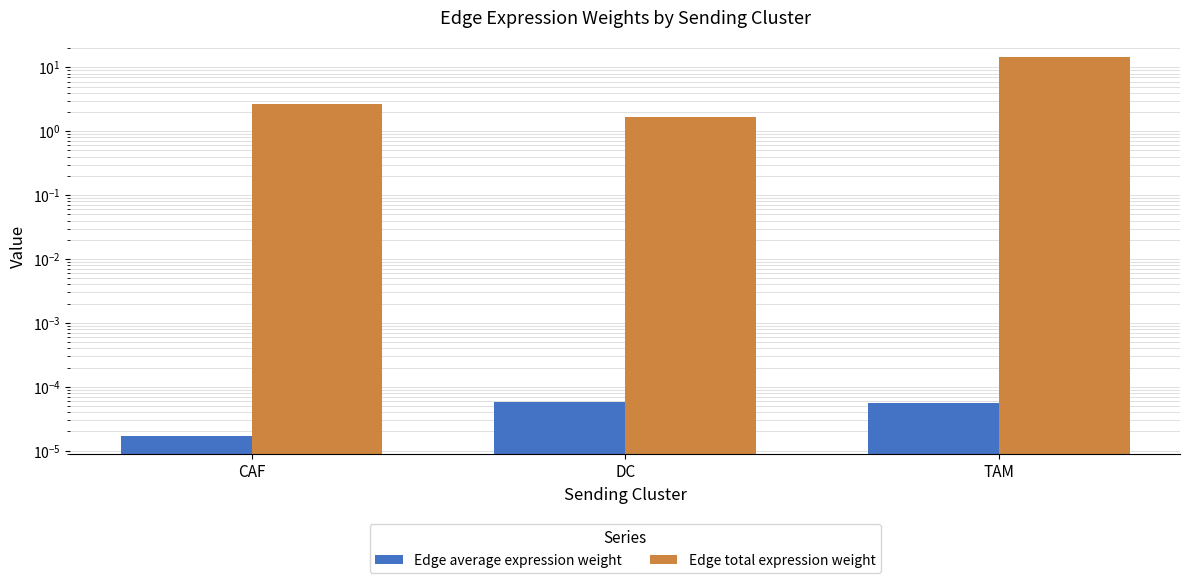

What is the spread (max minus min) of values at TAM?

14.7